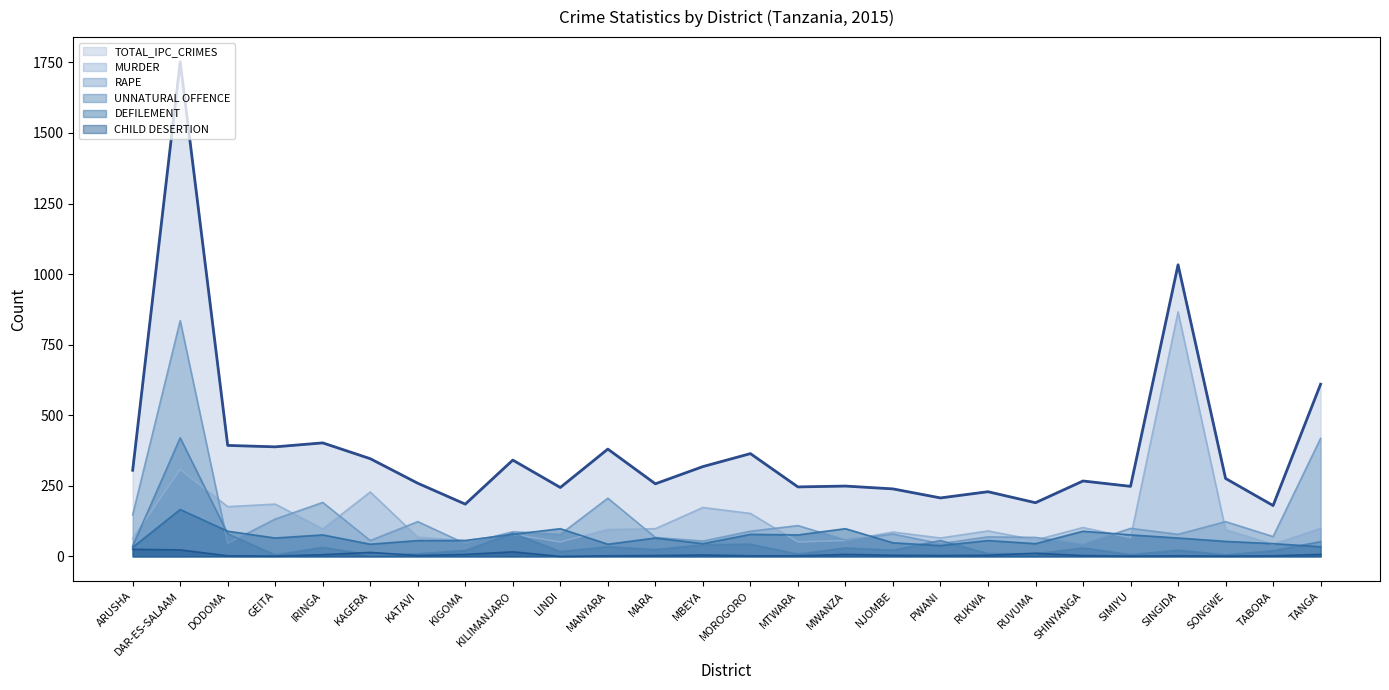

At which category is the sum across all series the highest?

DAR-ES-SALAAM